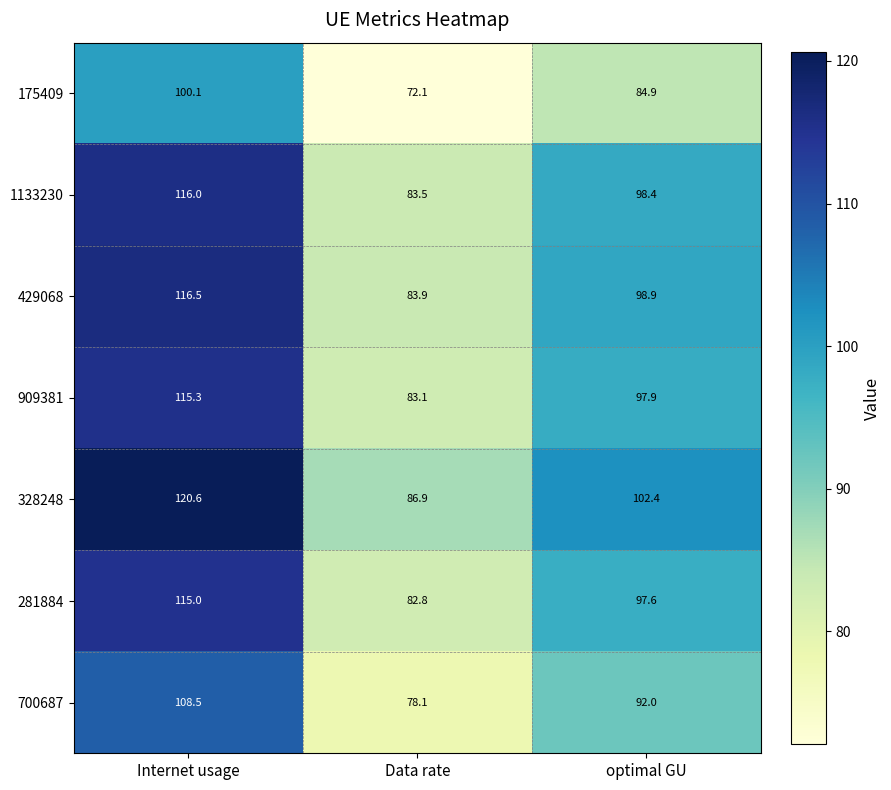

Reading right to left, list all the values displayed in this chart.

175409: optimal GU=84.9	Data rate=72.1	Internet usage=100.1
1133230: optimal GU=98.4	Data rate=83.5	Internet usage=116.0
429068: optimal GU=98.9	Data rate=83.9	Internet usage=116.5
909381: optimal GU=97.9	Data rate=83.1	Internet usage=115.3
328248: optimal GU=102.4	Data rate=86.9	Internet usage=120.6
281884: optimal GU=97.6	Data rate=82.8	Internet usage=115.0
700687: optimal GU=92.0	Data rate=78.1	Internet usage=108.5